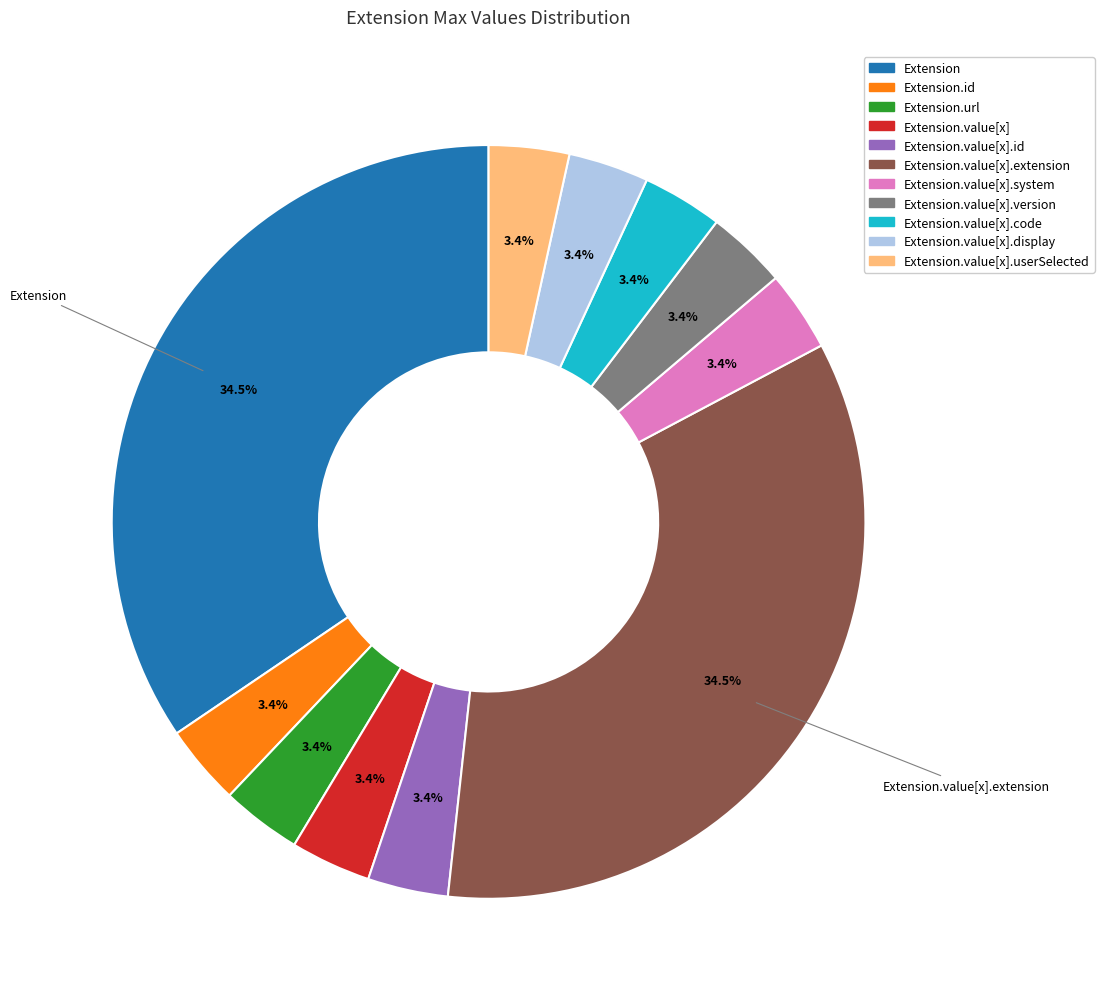

Is there a majority slice in this chart?

No